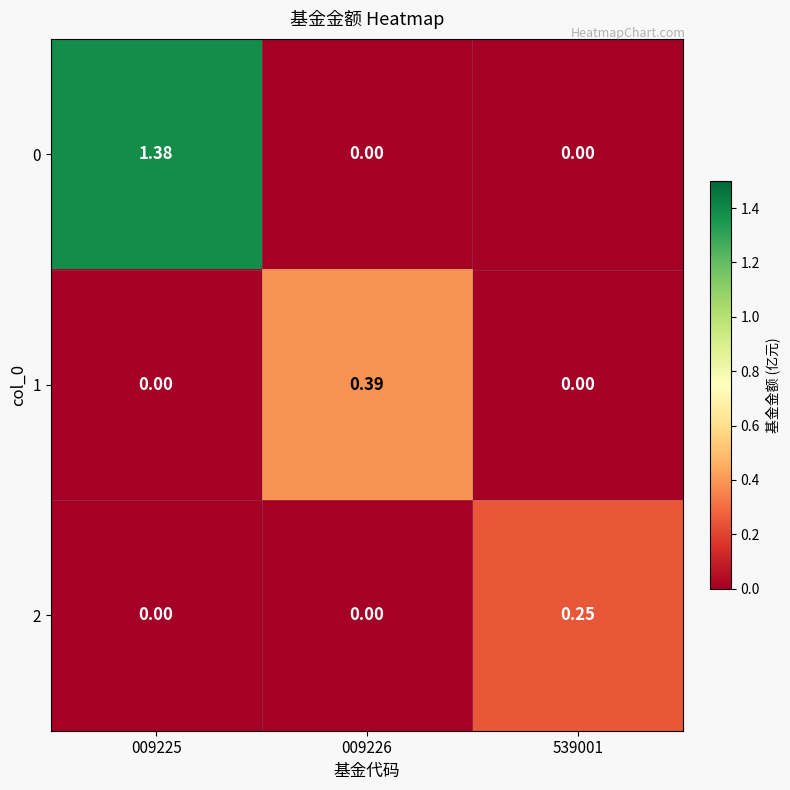

How many values in 0 are above zero?

1